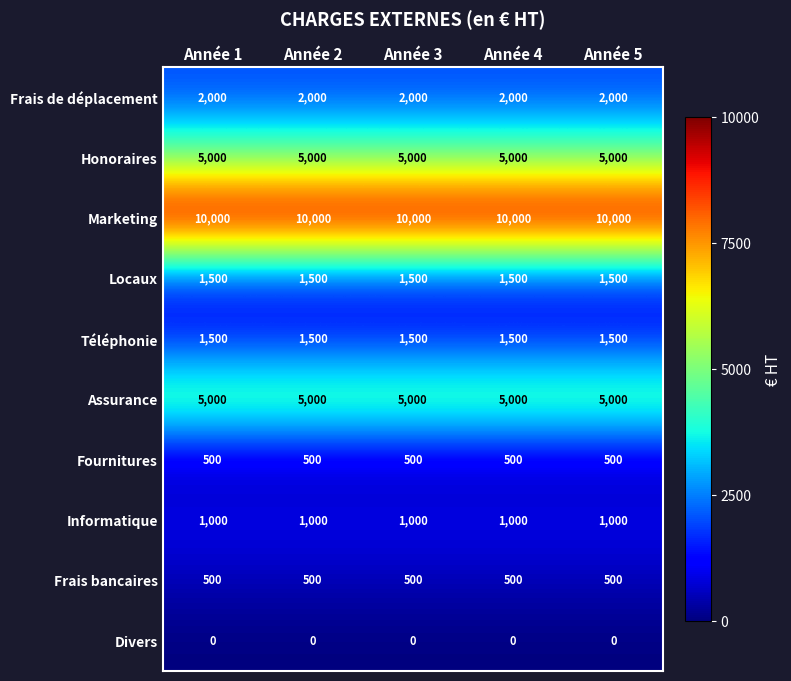

What is the approximate value of Honoraires at Année 5?

5000